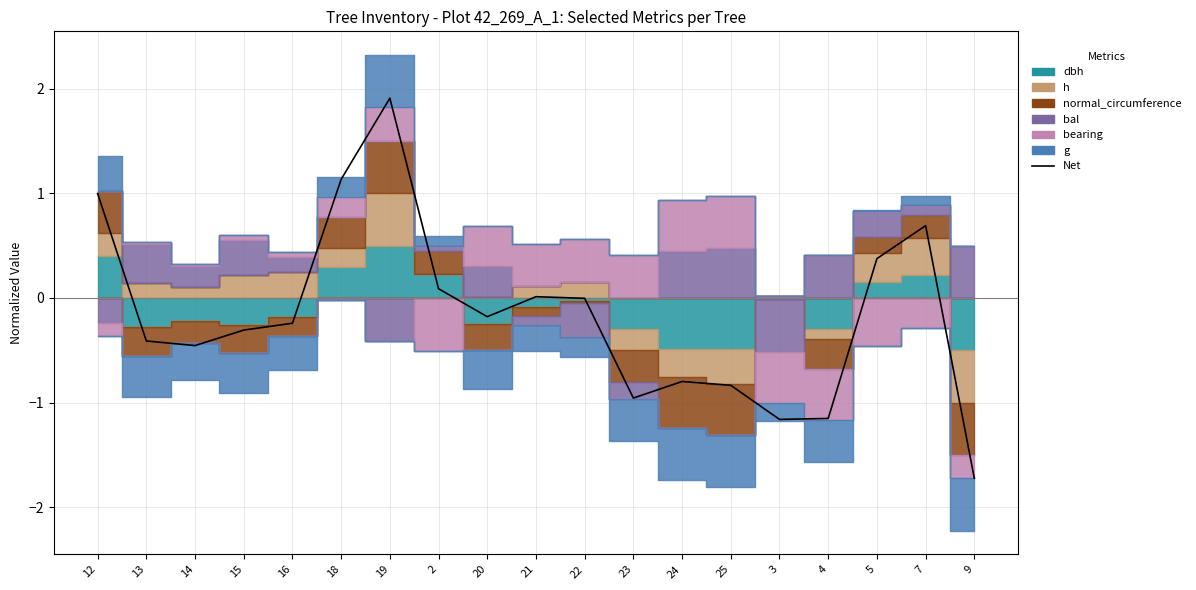

What is the difference between the maximum and minimum values?

3.6